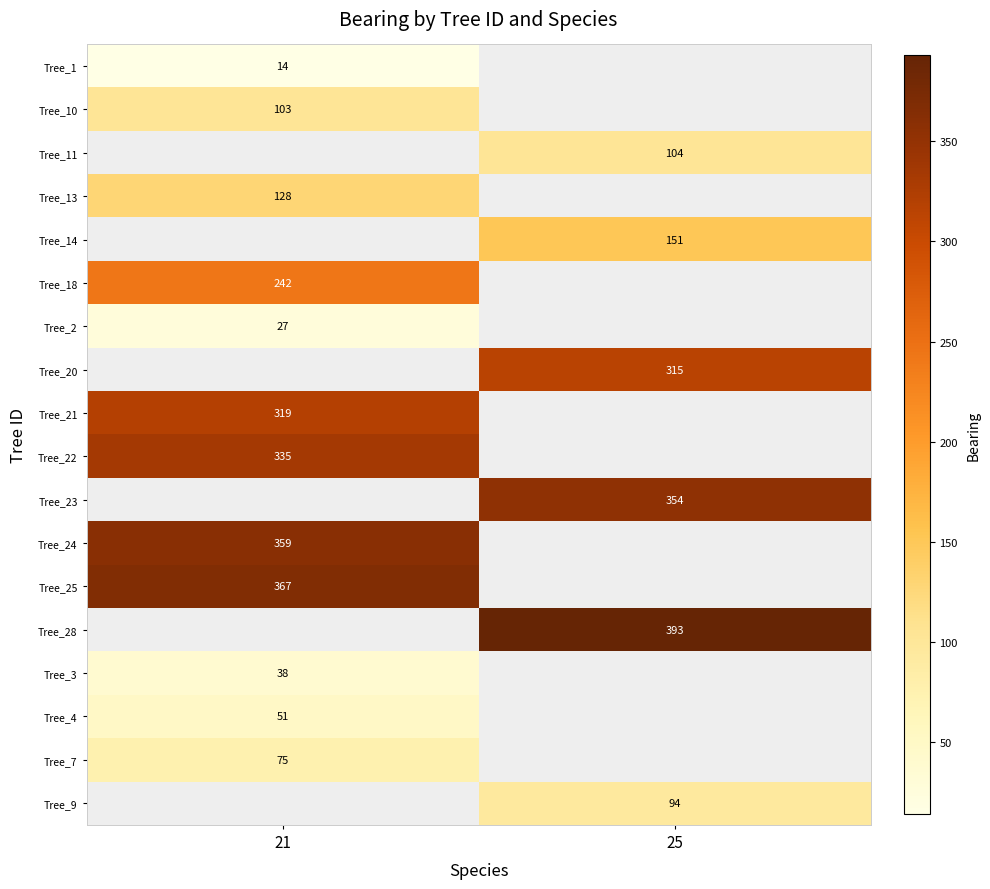

What is the difference between the highest and lowest values at 21?

353.0